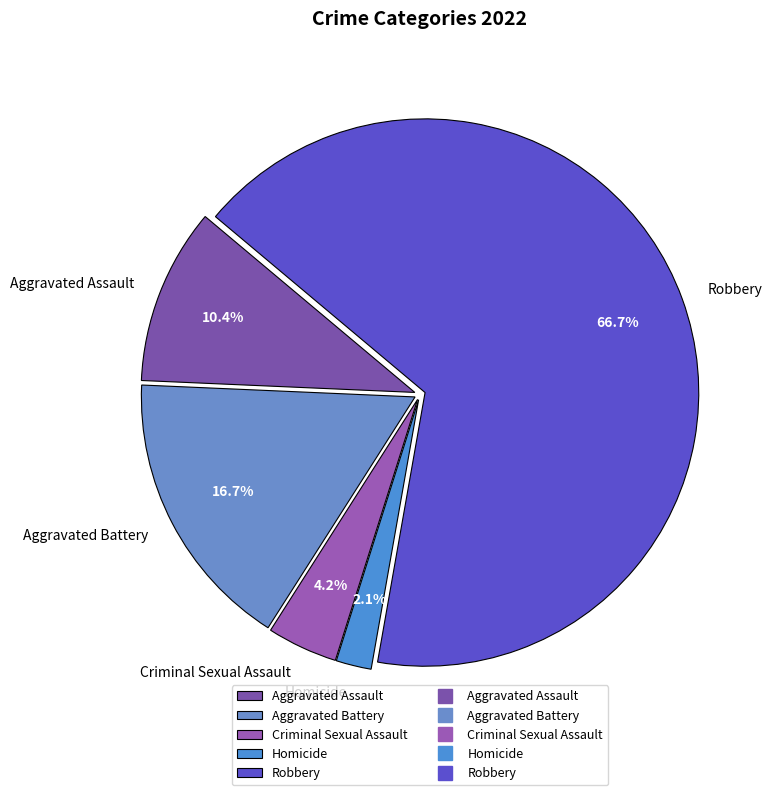

How much of the chart is everything except Aggravated Assault?

89.6%